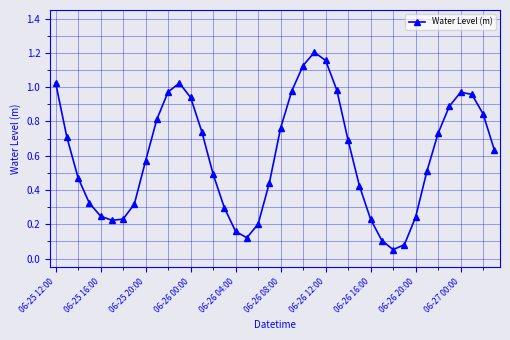

How many distinct data groups are displayed?

1